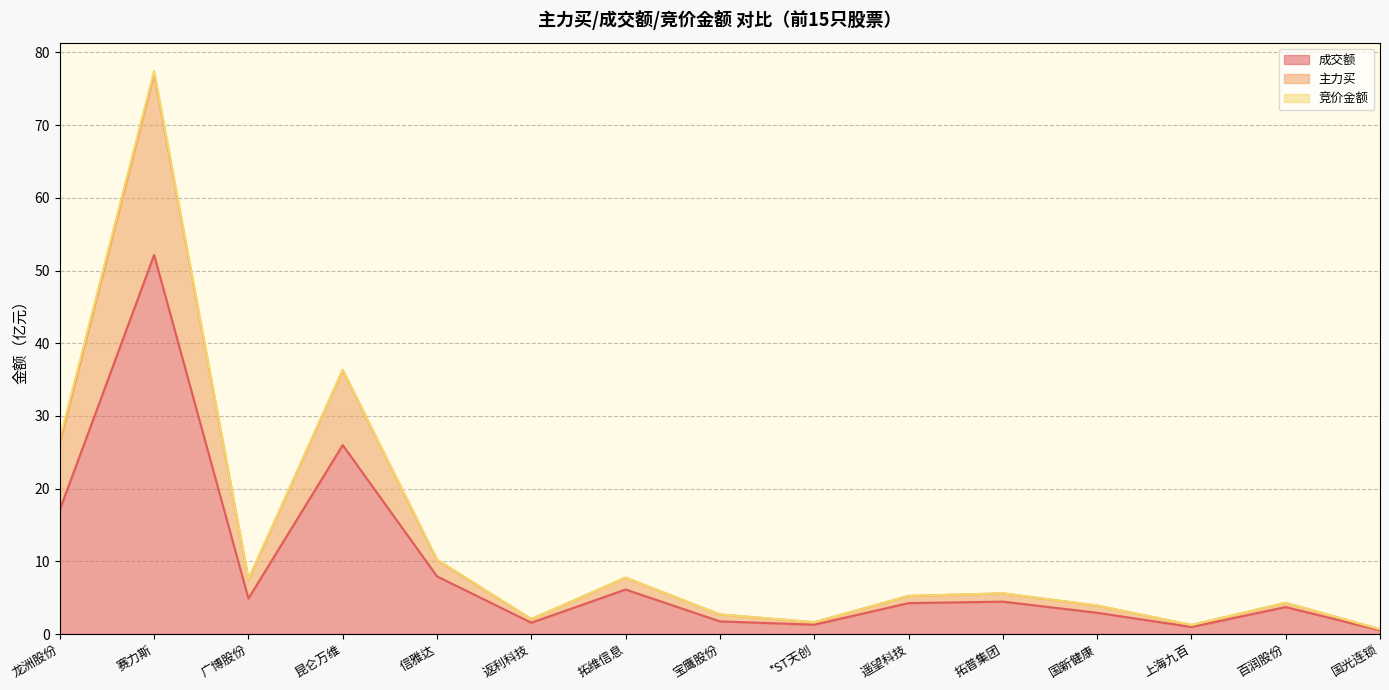

Between 返利科技 and 百润股份, which is larger?

百润股份